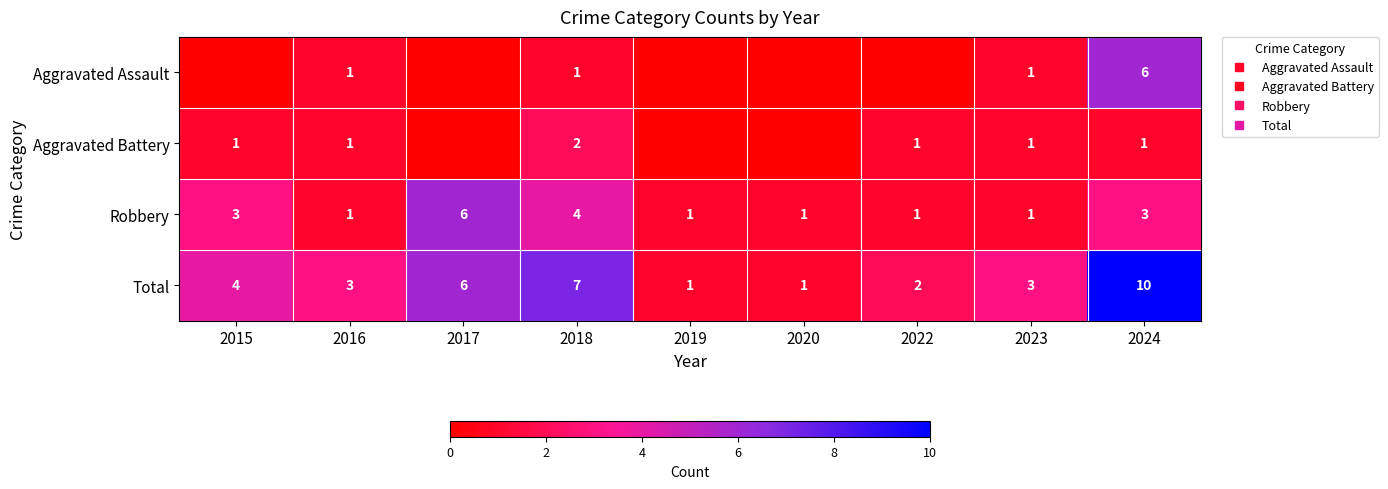

The value of Aggravated Assault at 2024 is 9. True or false?

False